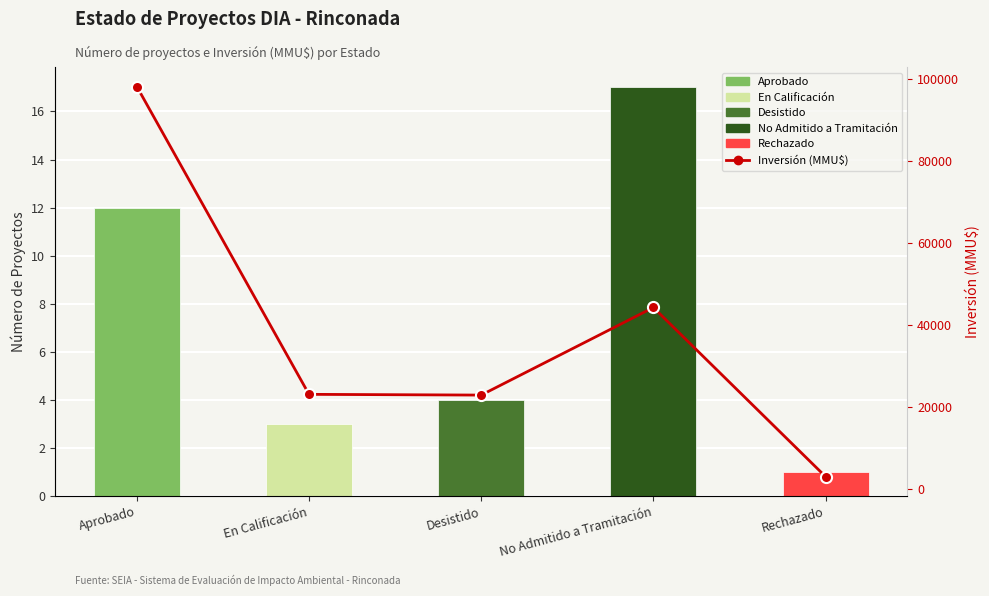

List the labels in order of value, largest first.

Aprobado, No Admitido a Tramitación, En Calificación, Desistido, Rechazado